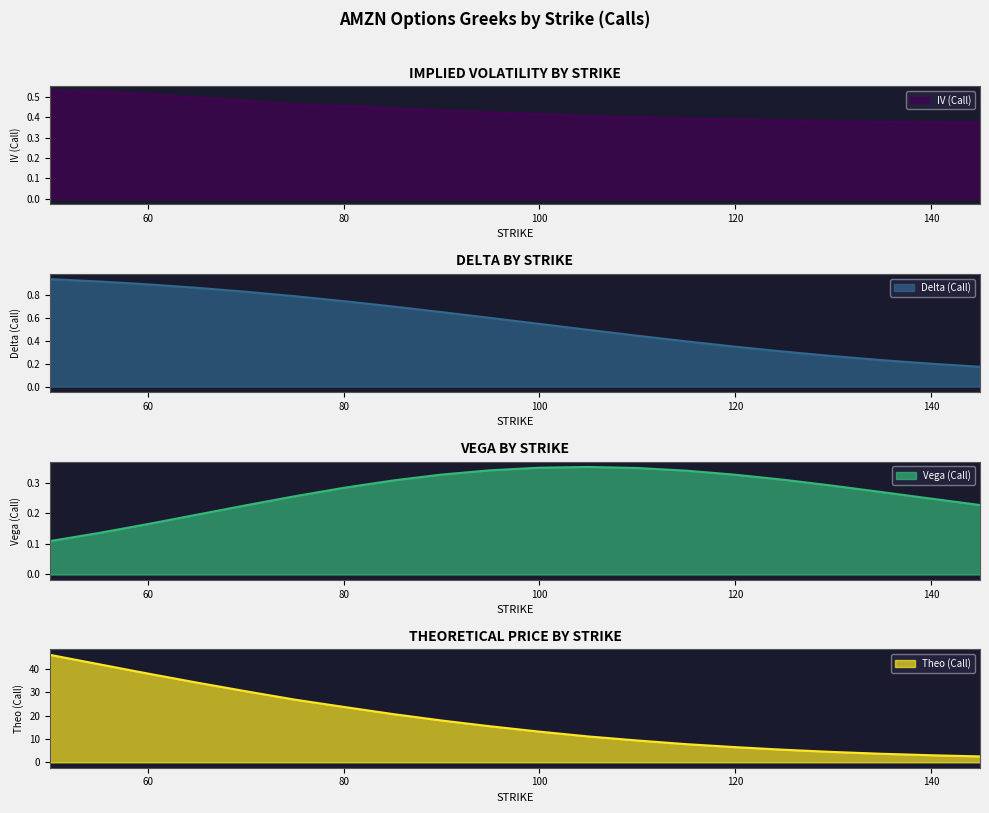

How many interior local peaks does the vega_call series have?

1